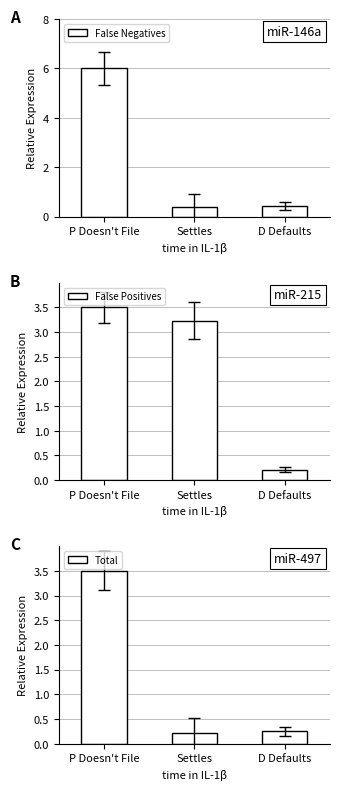

Reading left to right, transcribe all the data shown in this chart.

False Negatives: P Doesn't File=6.0	Settles=0.4	D Defaults=0.4
False Positives: P Doesn't File=3.5	Settles=3.2	D Defaults=0.2
Total: P Doesn't File=3.5	Settles=0.2	D Defaults=0.2